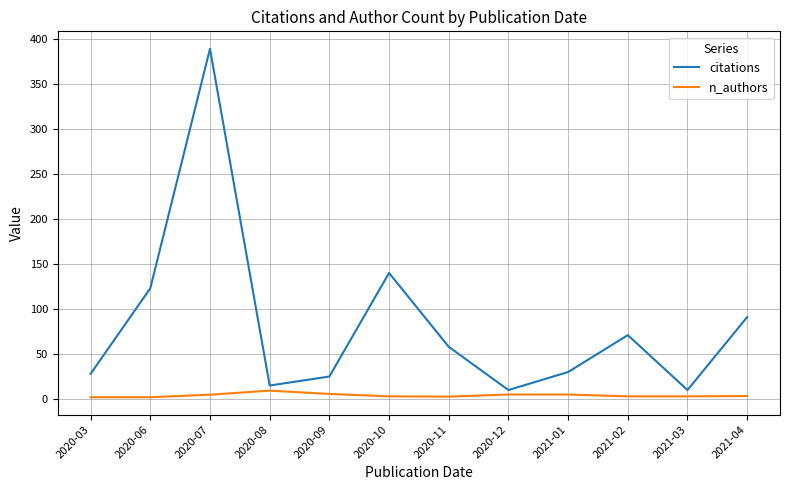

What is the total value across all series at 2020-06?

125.0